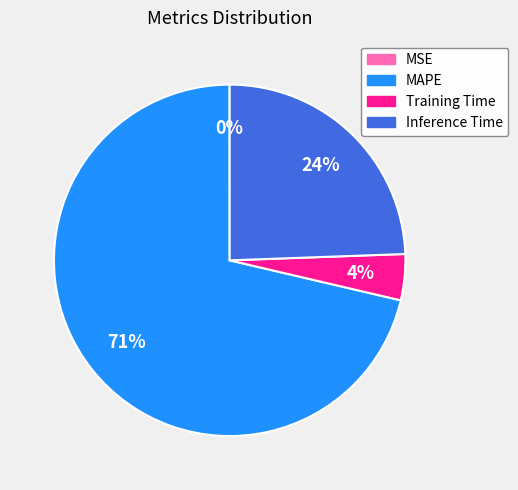

Which slice is the largest?

MAPE